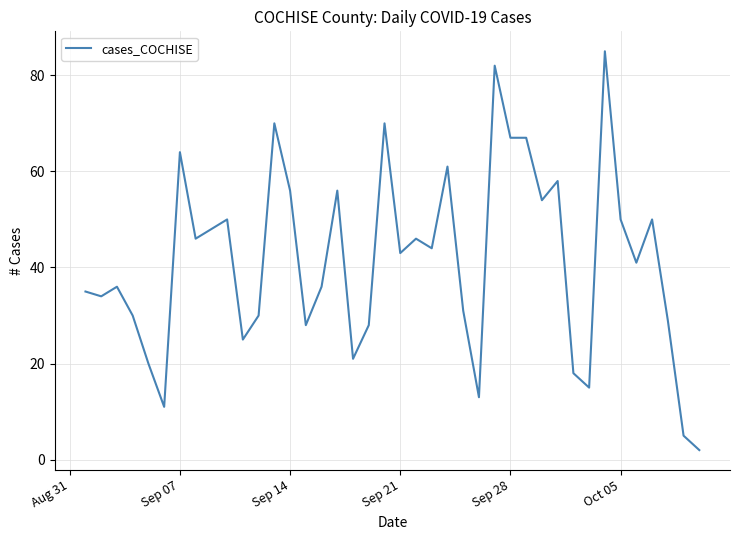

What is the maximum value shown in the chart?

85